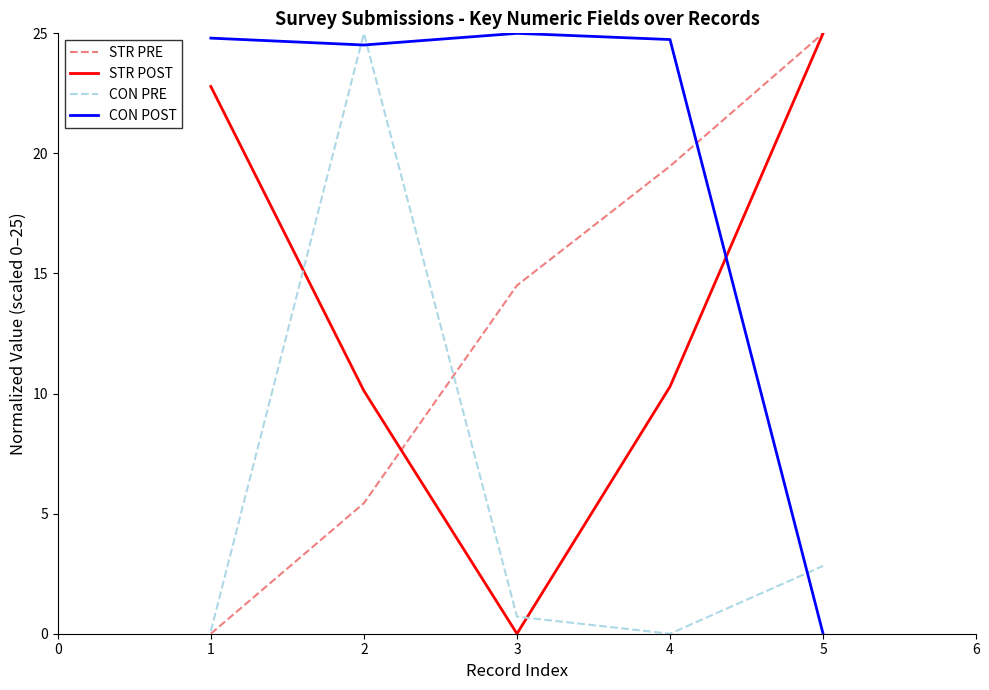

How many interior local valleys does the CON POST series have?

1